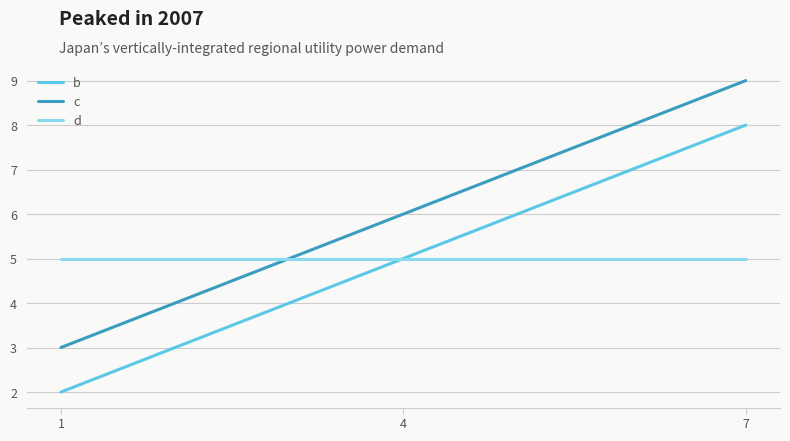

What is the difference between the highest and lowest values at 1?

3